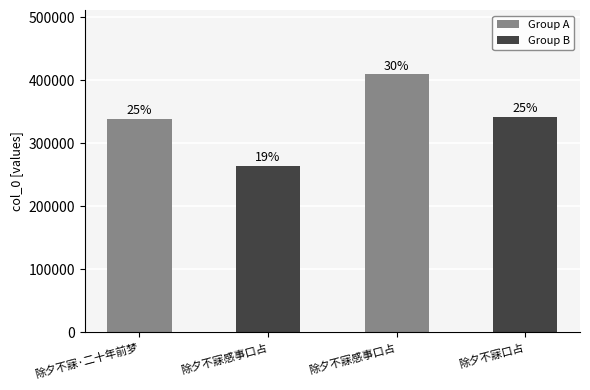

Is it true that the value at 除夕不寐口占 is 341024?

True